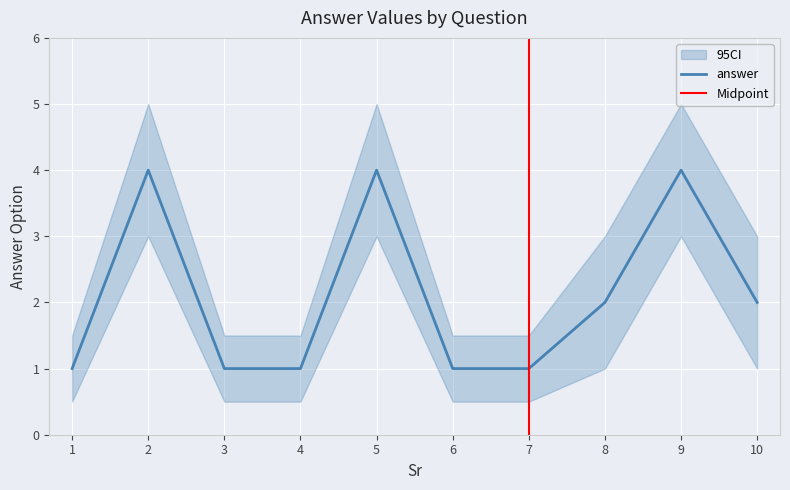

Where is the first local maximum?

2